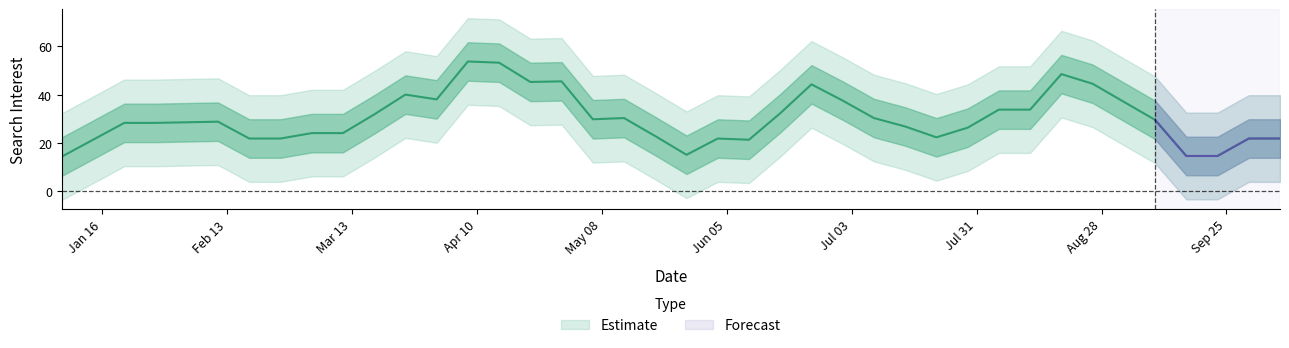

What is the average value?

31